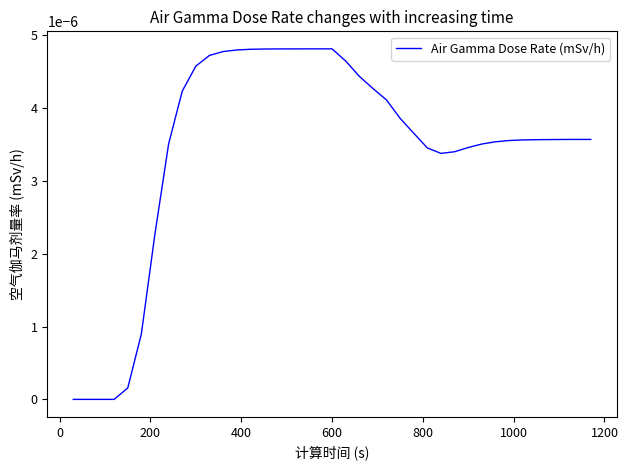

Count the number of data series in this chart.

1